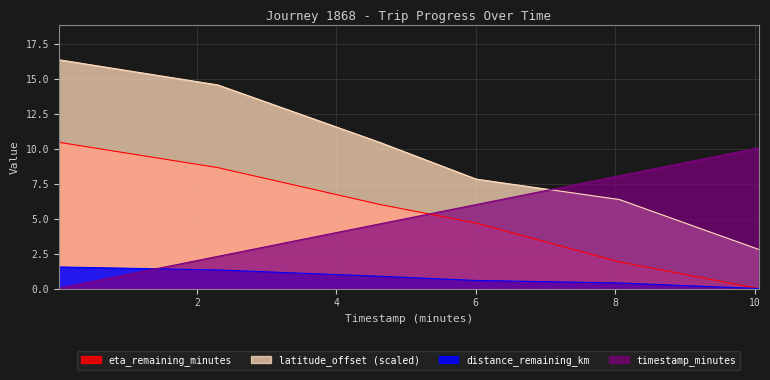

What position from the left is 0.02?

1